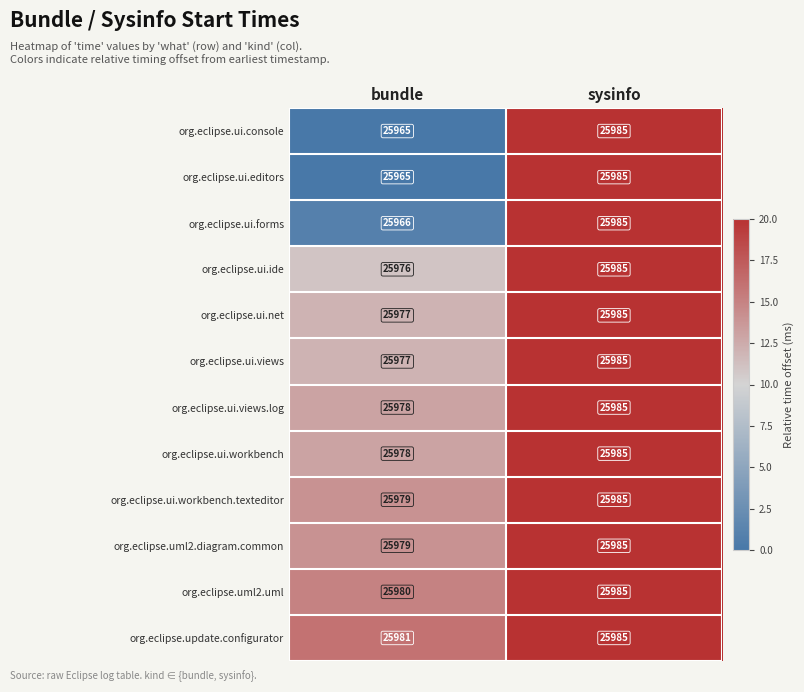

At which category does the chart reach its minimum across all series?

bundle